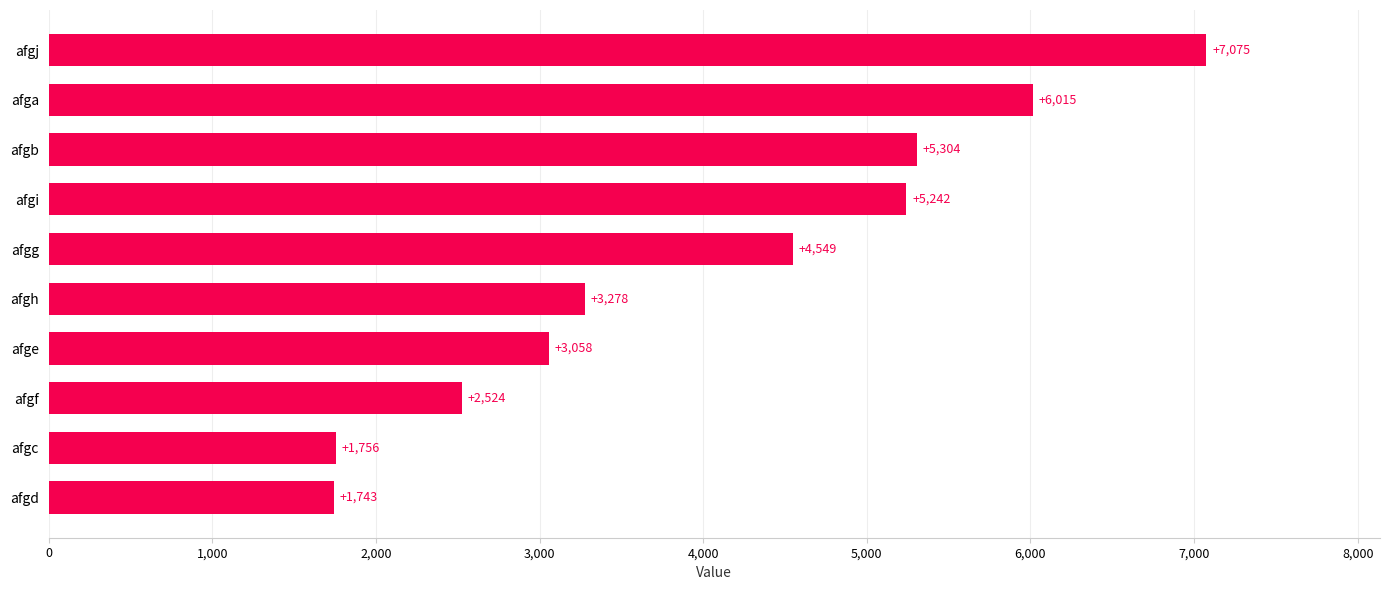

What is the difference between the second highest and minimum values?

4272